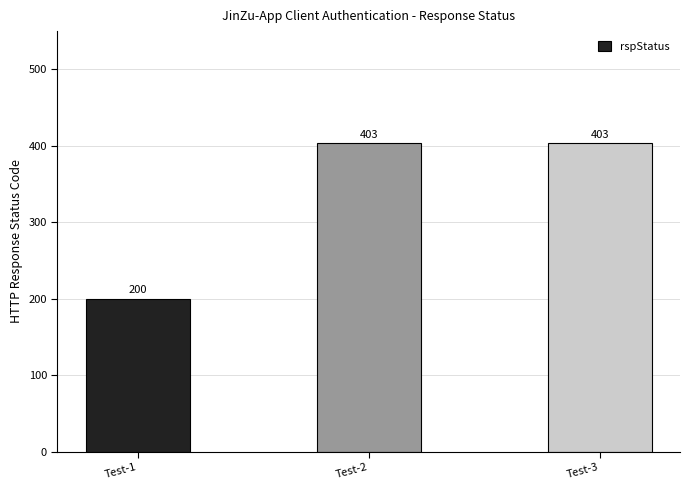

What is the maximum value shown in the chart?

403